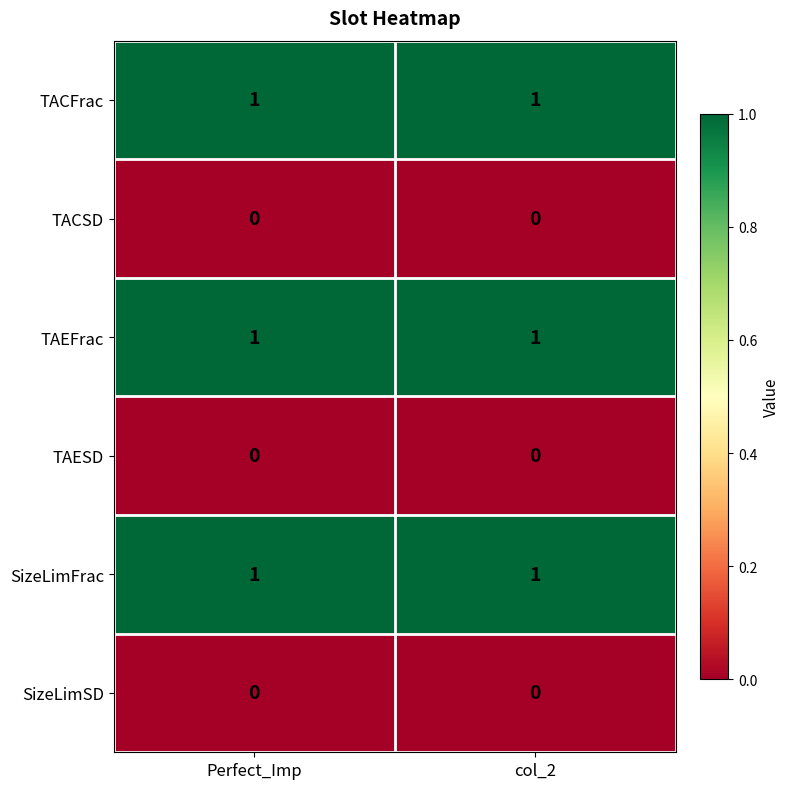

How many series are shown in this chart?

6